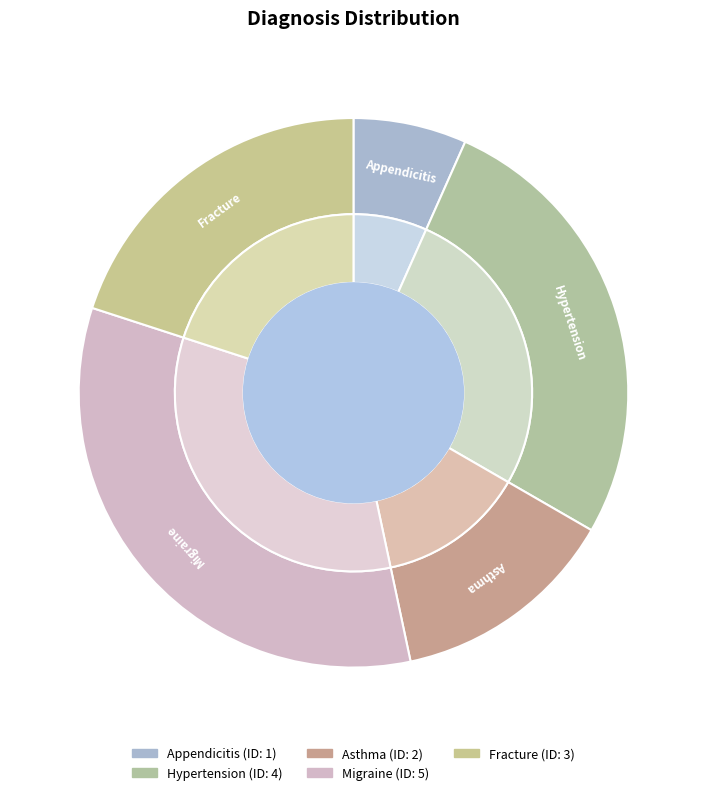

To the nearest percent, what portion does Appendicitis represent?

7%